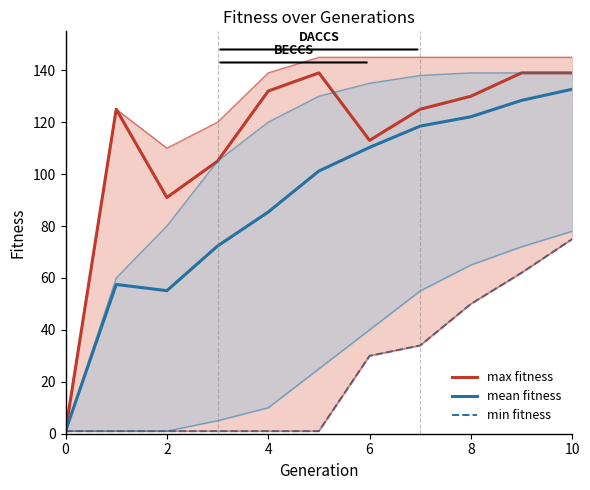

Rank the series by their maximum value, from highest to lowest.

max fitness, mean fitness, min fitness